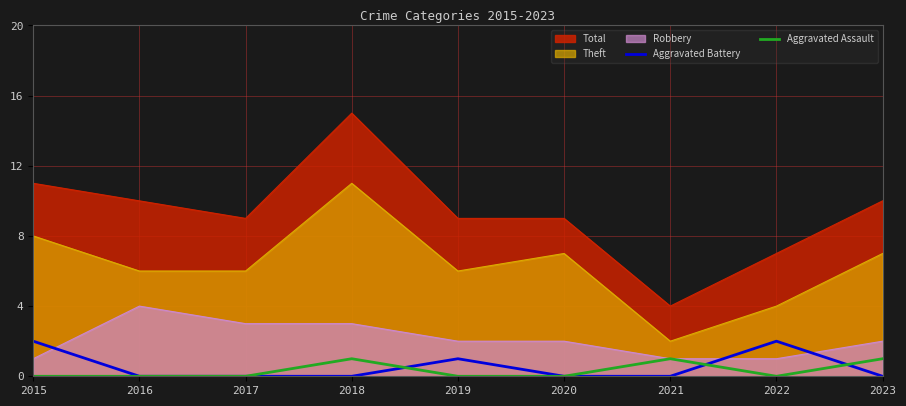

Does the chart have visible grid lines?

Yes